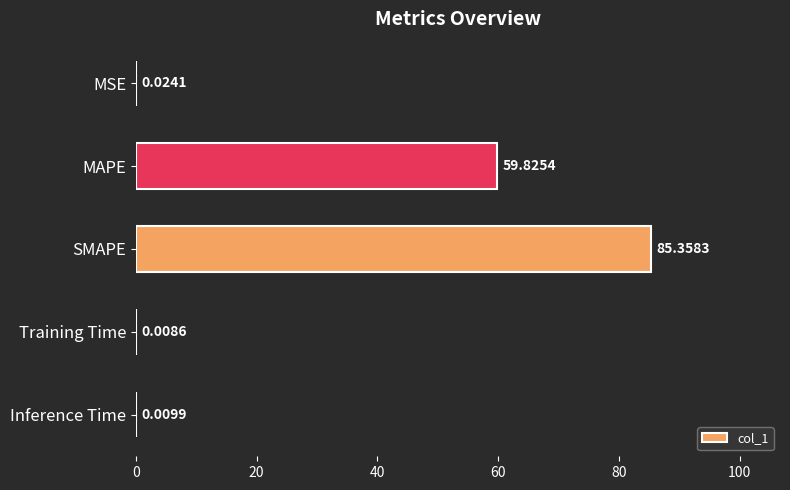

Where is the data nearest to the value 42?

MAPE